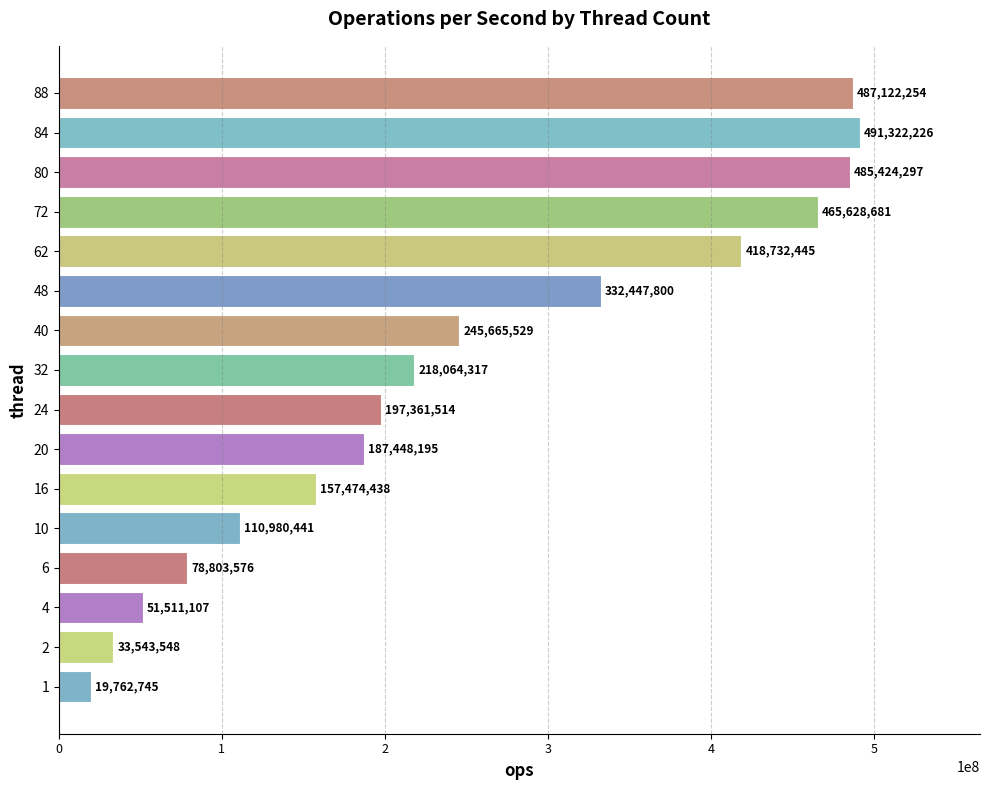

What is the change in value from 2 to 48?

+298904252